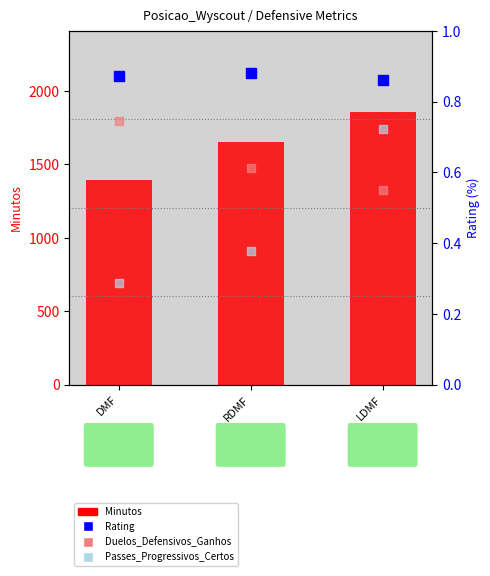

At how many categories does at least one series exceed 264?

3